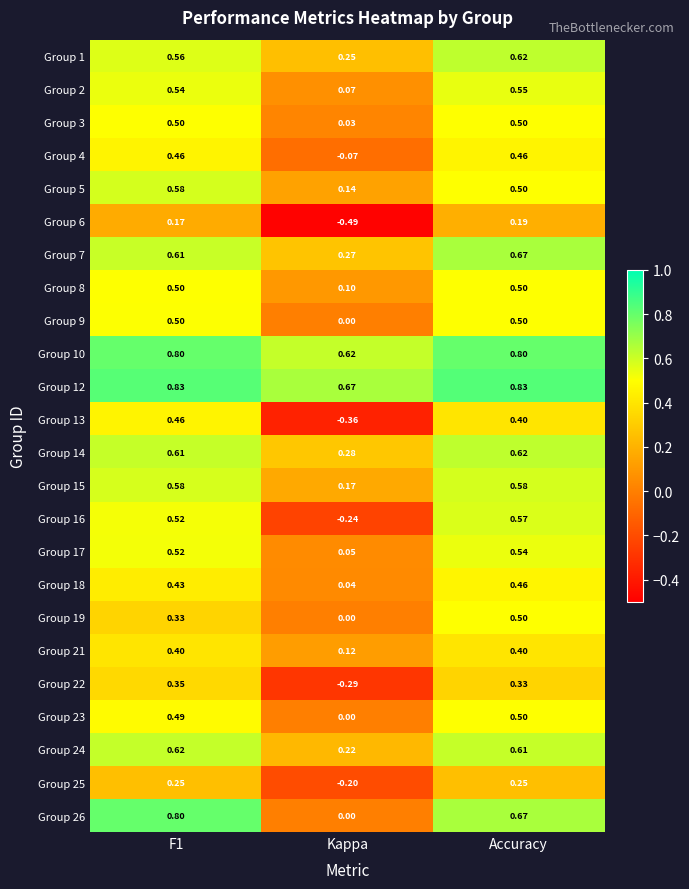

Which category has the highest value in the Group 7 series?

Accuracy